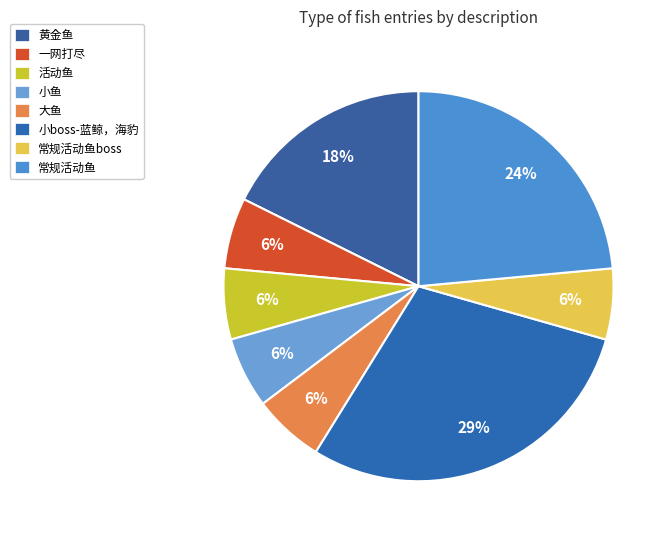

The 大鱼 slice represents 19% of the pie. True or false?

False